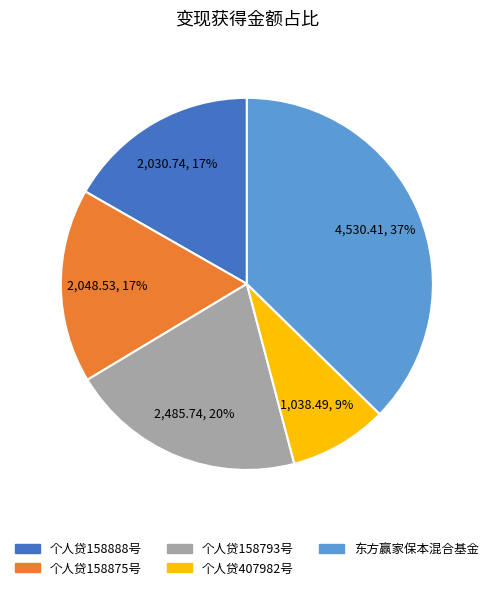

Which slice is the largest?

东方赢家保本混合基金